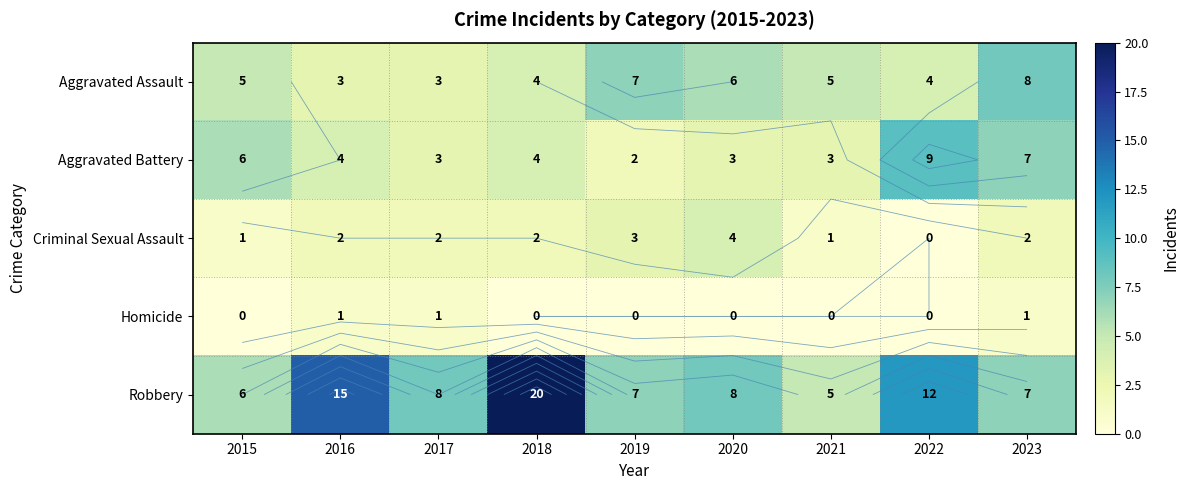

True or false: Robbery has a value of 7 at 2019.

True